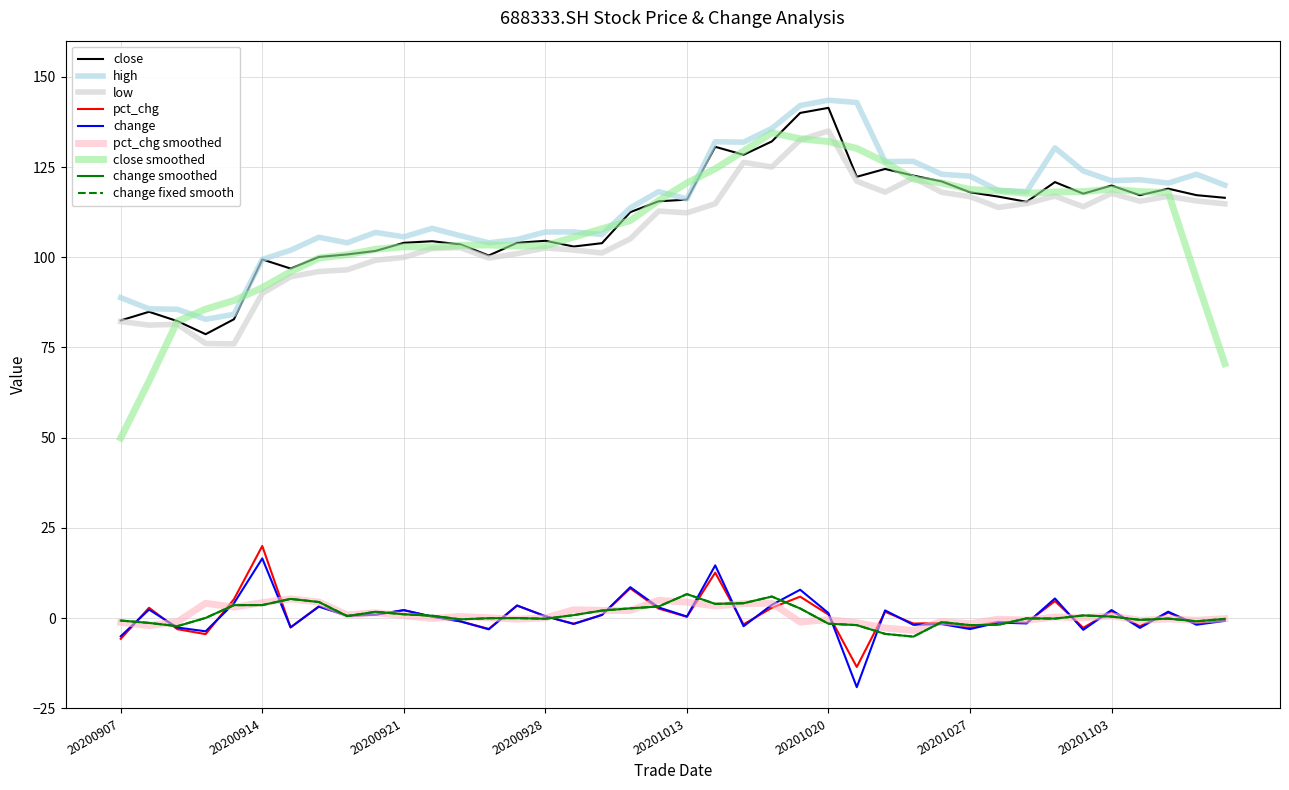

Reading left to right, extract all data points from this chart.

close: 20200907=82.5	20200908=84.9	20200909=82.3	20200910=78.7	20200911=82.8	20200914=99.4	20200915=96.9	20200916=100.1	20200917=100.8	20200918=101.8	20200921=104.0	20200922=104.4	20200923=103.5	20200924=100.5	20200925=104.0	20200928=104.6	20200929=103.0	20200930=103.9	20201009=112.5	20201012=115.5	20201013=116.0	20201014=130.6	20201015=128.4	20201016=132.1	20201019=140.0	20201020=141.4	20201021=122.3	20201022=124.5	20201023=122.6	20201026=121.0	20201027=118.0	20201028=116.8	20201029=115.3	20201030=120.8	20201102=117.6	20201103=119.9	20201104=117.2	20201105=119.0	20201106=117.2	20201109=116.5
pct_chg: 20200907=-5.7	20200908=2.9	20200909=-3.0	20200910=-4.4	20200911=5.3	20200914=20.0	20200915=-2.5	20200916=3.3	20200917=0.7	20200918=1.0	20200921=2.2	20200922=0.4	20200923=-0.9	20200924=-3.0	20200925=3.5	20200928=0.5	20200929=-1.5	20200930=0.9	20201009=8.3	20201012=2.7	20201013=0.4	20201014=12.6	20201015=-1.7	20201016=2.9	20201019=6.0	20201020=1.0	20201021=-13.5	20201022=1.8	20201023=-1.5	20201026=-1.3	20201027=-2.5	20201028=-1.0	20201029=-1.2	20201030=4.7	20201102=-2.7	20201103=1.9	20201104=-2.2	20201105=1.5	20201106=-1.5	20201109=-0.6
change: 20200907=-5.0	20200908=2.4	20200909=-2.6	20200910=-3.6	20200911=4.2	20200914=16.6	20200915=-2.5	20200916=3.2	20200917=0.7	20200918=1.0	20200921=2.2	20200922=0.4	20200923=-0.9	20200924=-3.1	20200925=3.5	20200928=0.6	20200929=-1.6	20200930=0.9	20201009=8.6	20201012=3.0	20201013=0.5	20201014=14.6	20201015=-2.2	20201016=3.7	20201019=7.9	20201020=1.4	20201021=-19.1	20201022=2.2	20201023=-1.8	20201026=-1.6	20201027=-3.0	20201028=-1.2	20201029=-1.4	20201030=5.5	20201102=-3.2	20201103=2.3	20201104=-2.7	20201105=1.8	20201106=-1.8	20201109=-0.7
high: 20200907=88.8	20200908=85.7	20200909=85.6	20200910=82.8	20200911=84.2	20200914=99.4	20200915=101.9	20200916=105.5	20200917=104.0	20200918=106.9	20200921=105.7	20200922=108.0	20200923=106.0	20200924=104.0	20200925=104.9	20200928=107.0	20200929=107.0	20200930=106.3	20201009=113.7	20201012=118.2	20201013=116.2	20201014=132.0	20201015=131.9	20201016=135.7	20201019=142.0	20201020=143.5	20201021=142.9	20201022=126.5	20201023=126.6	20201026=123.0	20201027=122.5	20201028=118.5	20201029=118.2	20201030=130.3	20201102=123.9	20201103=121.2	20201104=121.5	20201105=120.5	20201106=123.0	20201109=120.0
low: 20200907=82.2	20200908=81.2	20200909=81.4	20200910=76.1	20200911=76.0	20200914=90.0	20200915=94.6	20200916=96.1	20200917=96.5	20200918=99.2	20200921=100.0	20200922=102.4	20200923=102.7	20200924=99.8	20200925=101.0	20200928=102.6	20200929=102.0	20200930=101.2	20201009=105.1	20201012=112.8	20201013=112.3	20201014=114.8	20201015=126.3	20201016=125.0	20201019=132.5	20201020=135.0	20201021=121.1	20201022=118.0	20201023=122.0	20201026=118.0	20201027=116.8	20201028=113.8	20201029=114.9	20201030=117.0	20201102=114.0	20201103=117.7	20201104=115.5	20201105=116.9	20201106=115.6	20201109=114.8